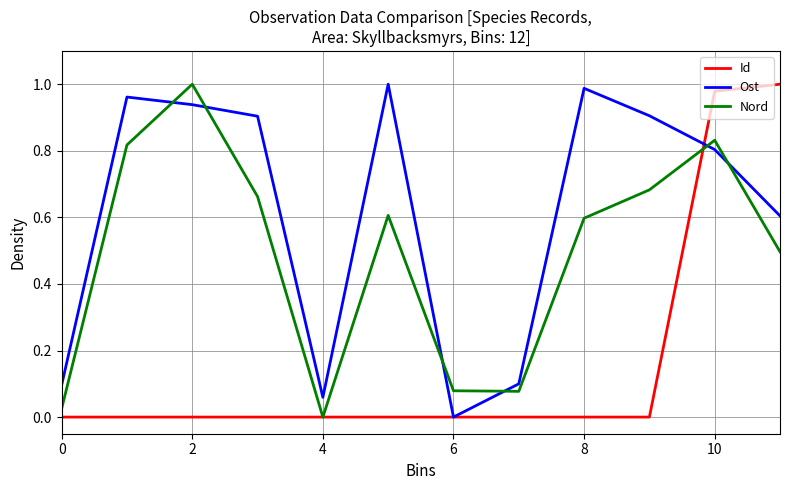

Rank the series by their average value, from lowest to highest.

Id, Nord, Ost